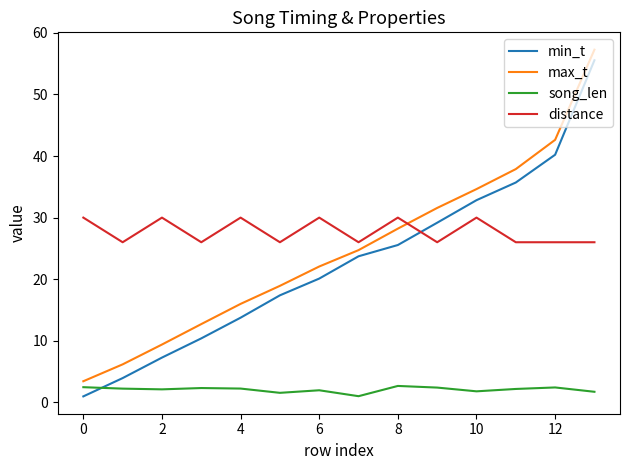

True or false: distance and song_len intersect in this chart.

False